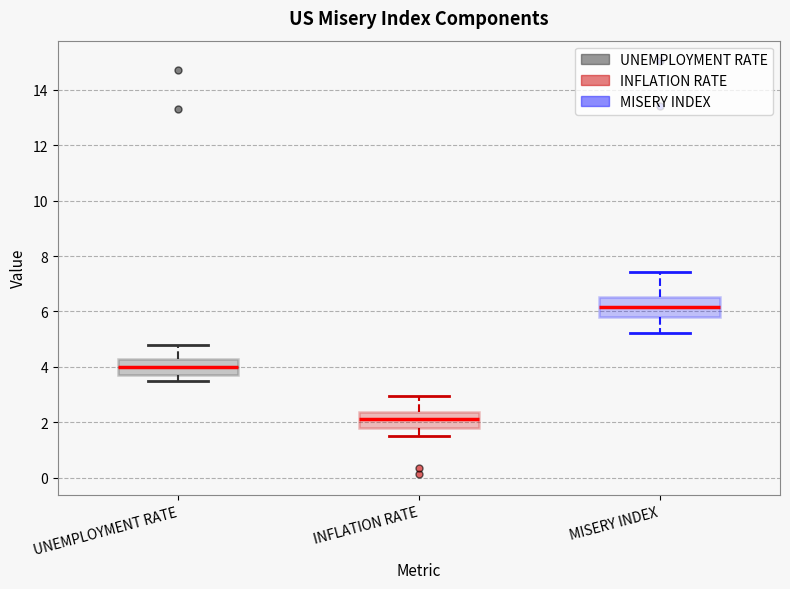

Reading left to right, read every box against the y-axis: the position of its median line, the range the box covers, and the ends of its whiskers. The values are not printed on the chart, so give them approximately, as read against the axis.

UNEMPLOYMENT RATE: median 4.0, box 3.8 to 4.4, whiskers 3.6 to 4.8
INFLATION RATE: median 2.2, box 1.8 to 2.4, whiskers 1.6 to 3.0
MISERY INDEX: median 6.2, box 5.8 to 6.6, whiskers 5.2 to 7.4